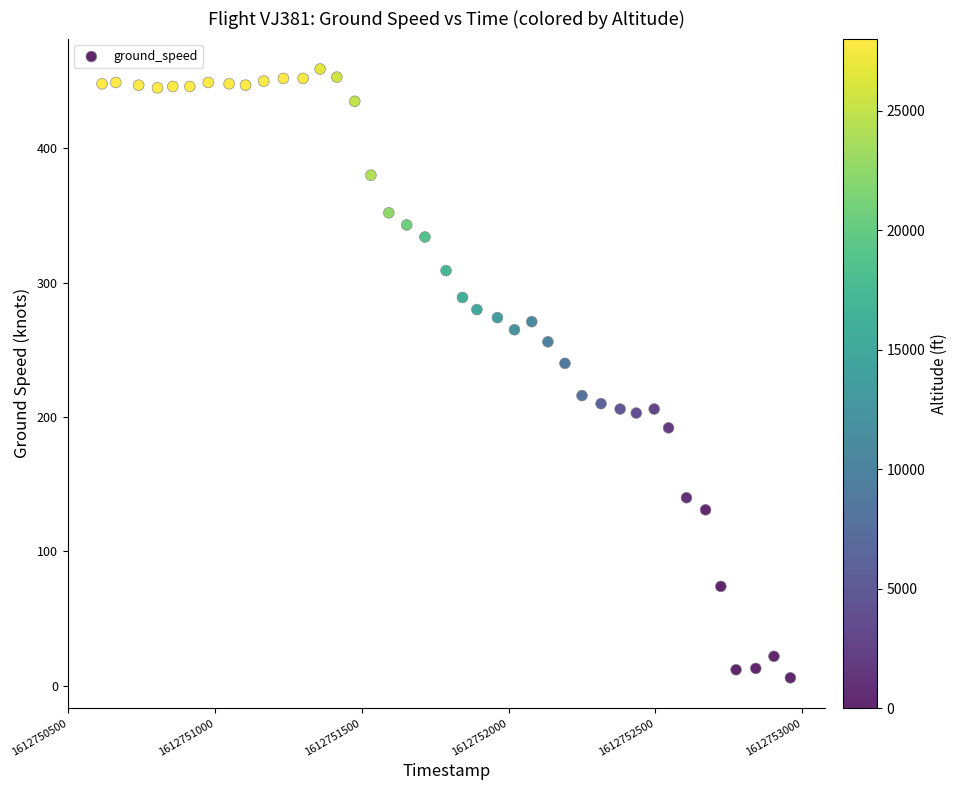

What is the range of X values (max minus min)?

2345